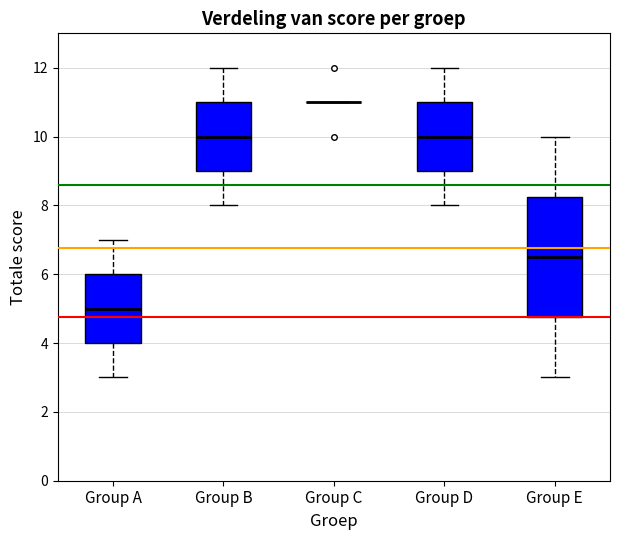

Reading left to right, transcribe this box plot: for each box, give where its median line is, the range the box spans, and where its two whiskers end, as read against the y-axis. The values are not printed on the chart, so give them approximately, as read against the axis.

Group A: median 5.0, box 4.0 to 6.0, whiskers 3.0 to 7.0
Group B: median 10.0, box 9.0 to 11.0, whiskers 8.0 to 12.0
Group C: box collapsed to a line at 11.0, whiskers 11.0 to 11.0
Group D: median 10.0, box 9.0 to 11.0, whiskers 8.0 to 12.0
Group E: median 6.6, box 4.8 to 8.2, whiskers 3.0 to 10.0